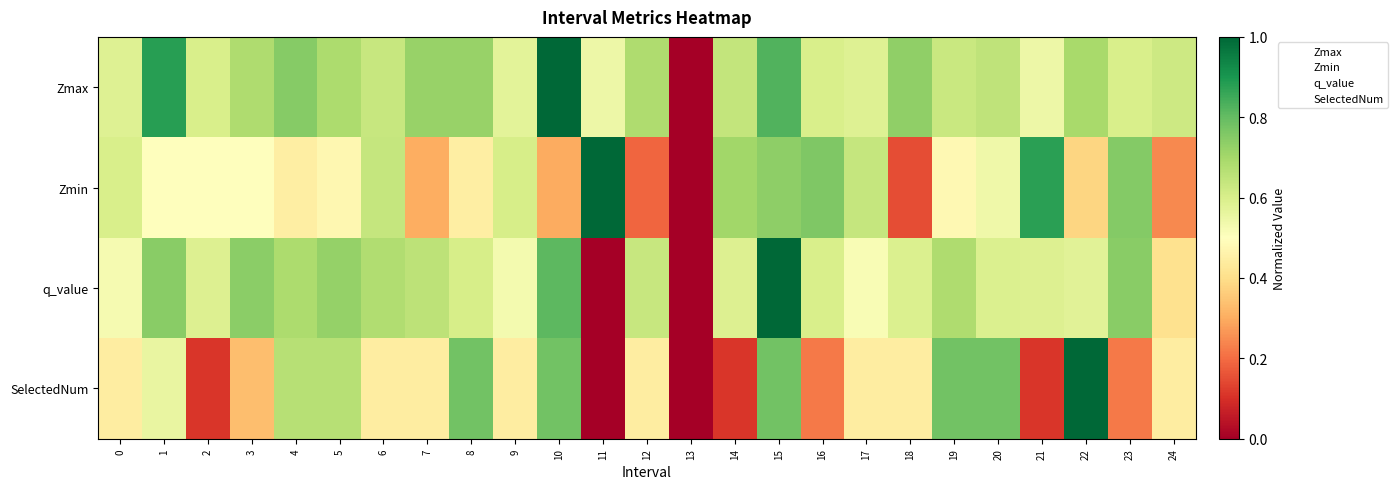

Which category has the highest value across all series?

10